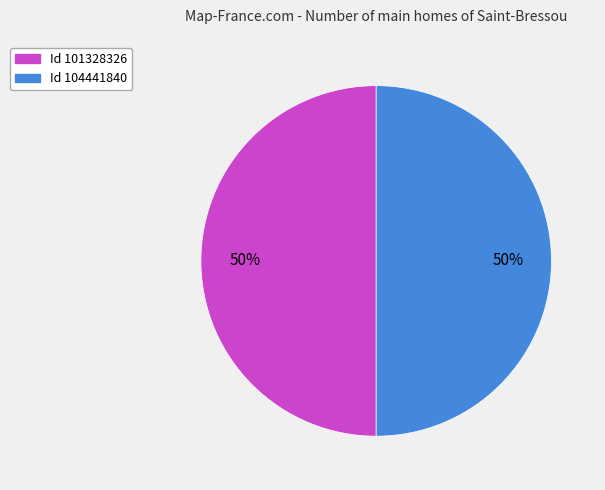

To the nearest percent, what is the average slice percentage?

50%